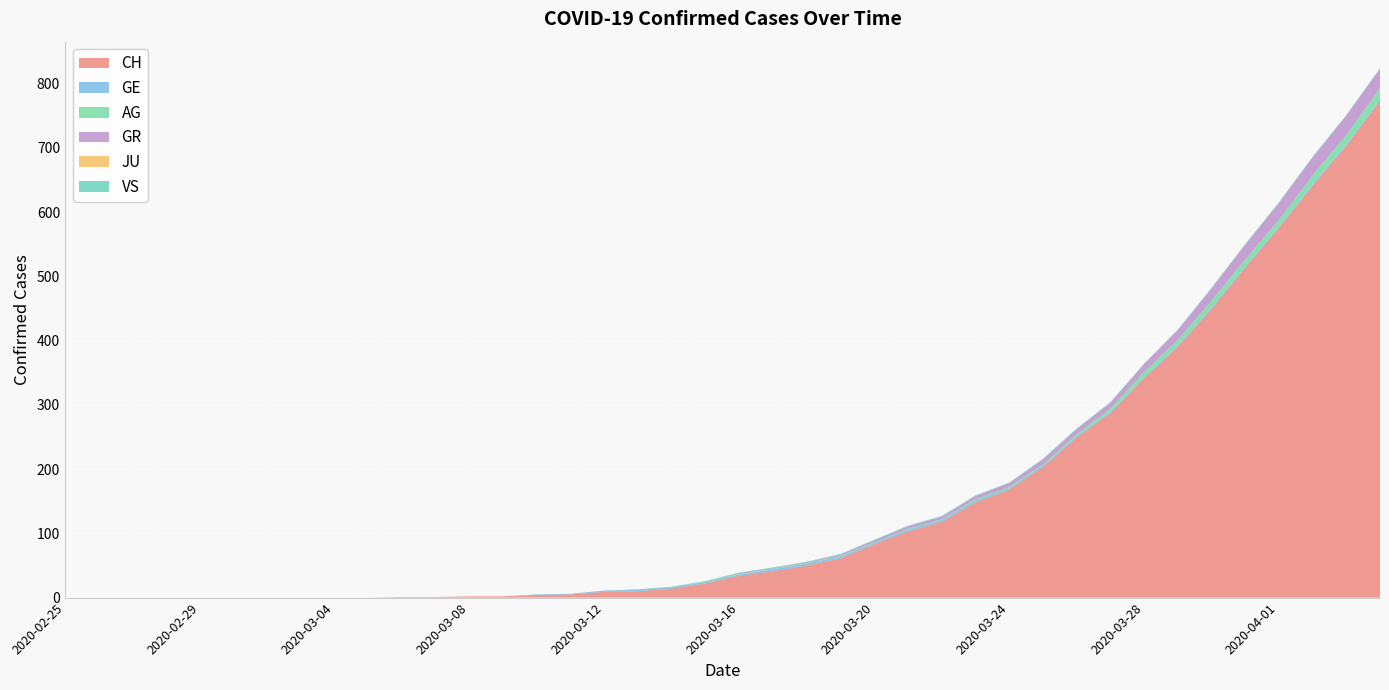

Reading left to right, extract all data points from this chart.

CH: 0	0	0	0	0	0	0	0	0	0	1	1	2	2	4	5	9	10	14	22	34	41	50	61	83	103	118	148	168	203	249	287	341	390	449	513	575	641	703	773
GE: 0	0	0	0	0	0	0	0	0	0	0	0	0	0	1	1	2	2	2	2	2	3	3	3	2	3	3	3	2	2	2	2	2	2	2	2	2	2	2	2
AG: 0	0	0	0	0	0	0	0	0	0	0	0	0	0	0	0	0	0	0	1	1	1	1	1	1	1	1	2	2	2	3	5	8	9	11	11	11	14	15	18
GR: 0	0	0	0	0	0	0	0	0	0	0	0	0	0	0	0	0	0	0	0	1	1	1	2	3	4	4	5	6	8	8	9	12	15	19	23	26	28	30	30
JU: 0	0	0	0	0	0	0	0	0	0	0	0	0	0	0	0	0	0	0	0	0	0	0	0	0	0	0	0	0	0	0	0	0	0	0	0	0	0	0	0
VS: 0	0	0	0	0	0	0	0	0	0	0	0	0	0	0	0	0	1	1	1	1	1	1	1	1	1	1	1	1	1	1	1	1	1	1	1	1	1	1	1